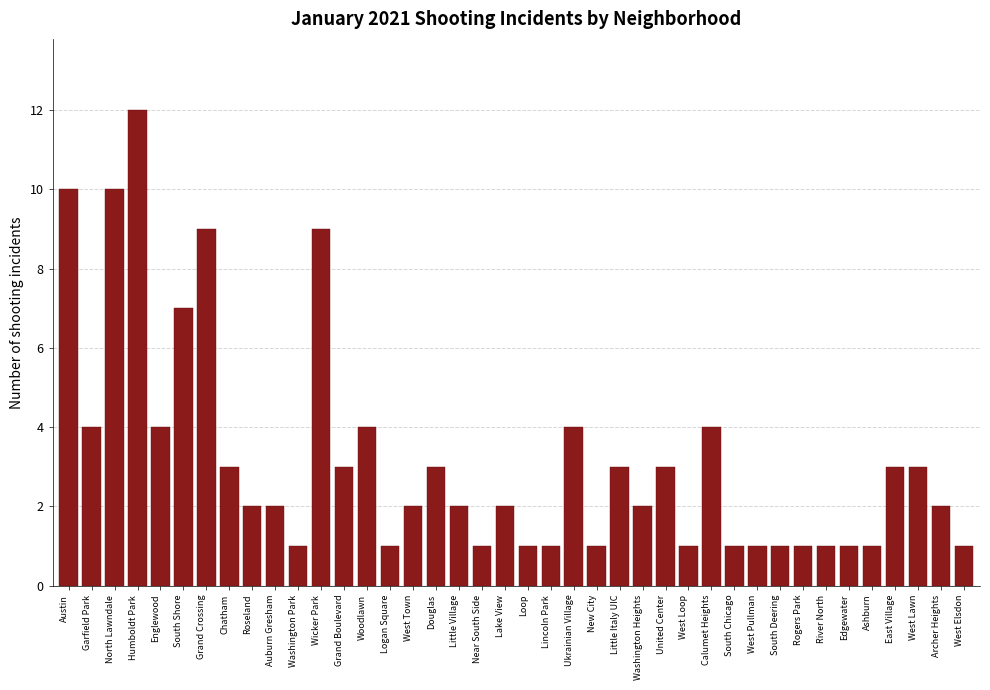

Where is the data nearest to the value 6?

South Shore